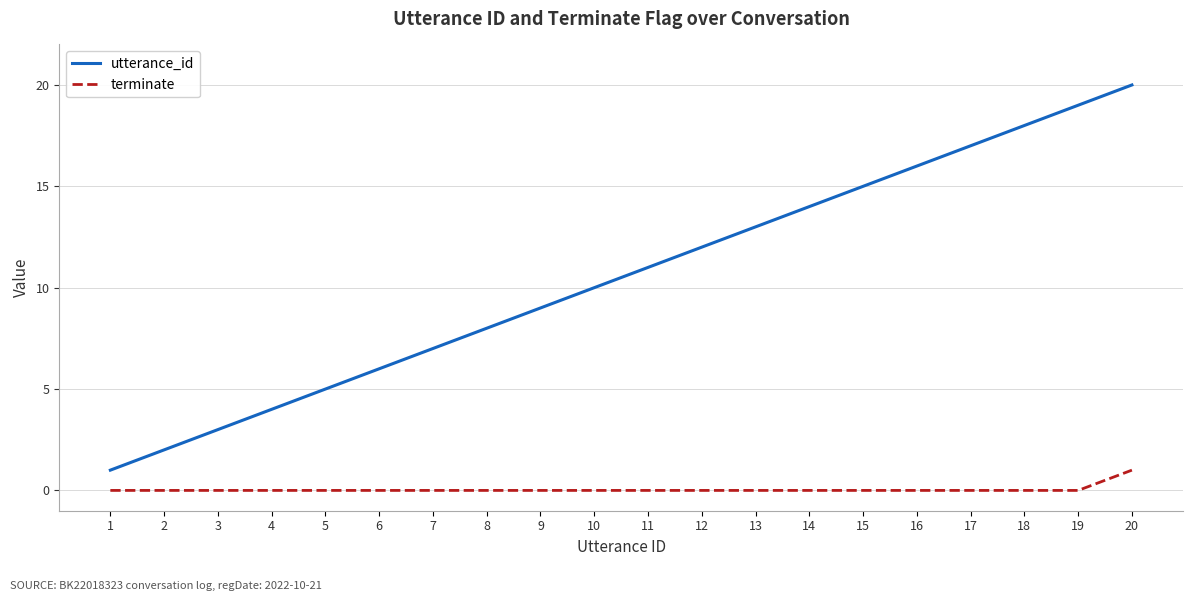

What is the difference between the maximum and minimum values in the utterance_id series?

19